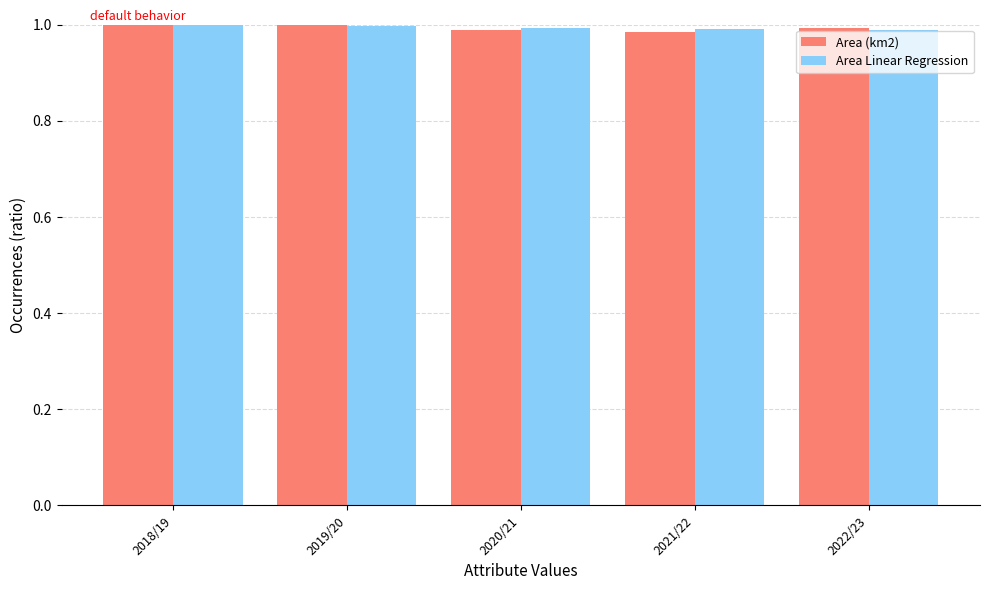

What is the sum of all Area (km2) values?

5.0